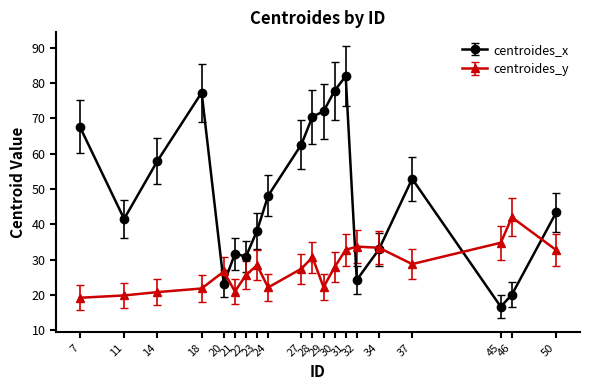

True or false: centroides_y has more than 1 interior local peaks.

True